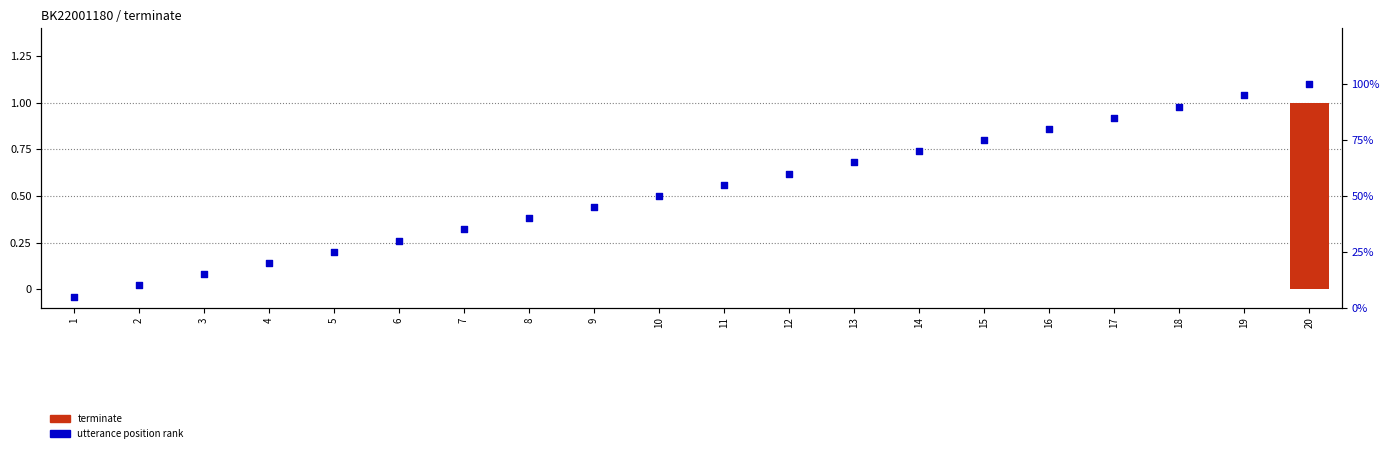

What are all the series names shown in the legend?

terminate, utterance position rank